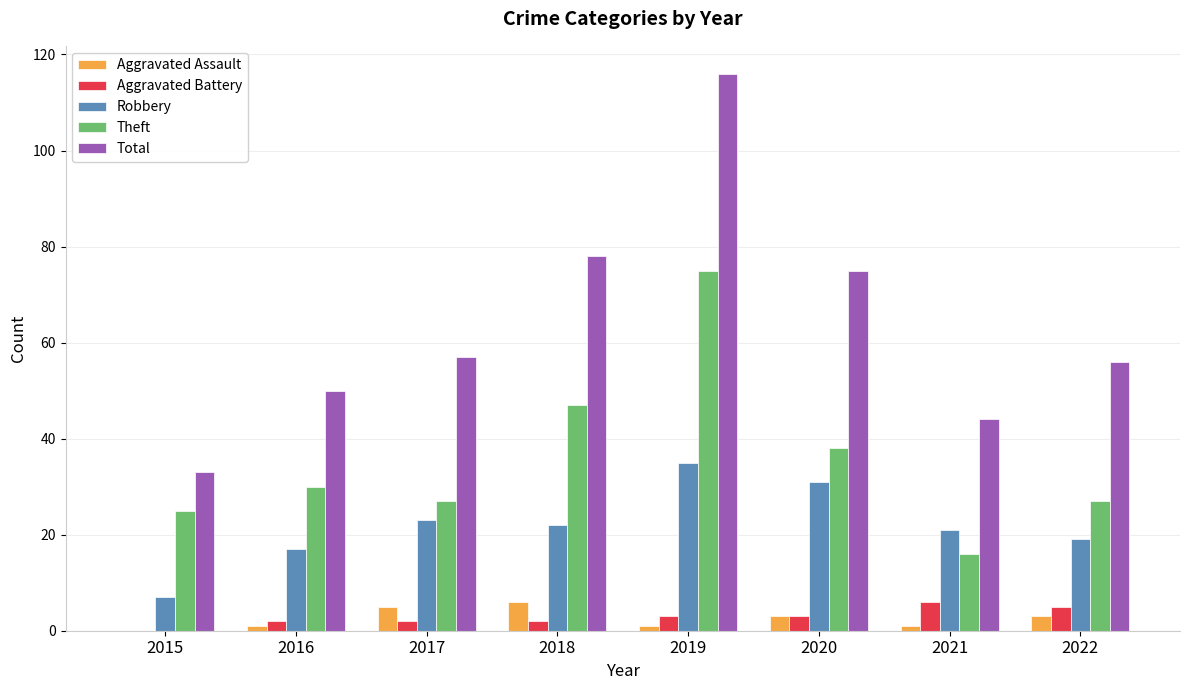

The Total series shows 33 at 2015. True or false?

True